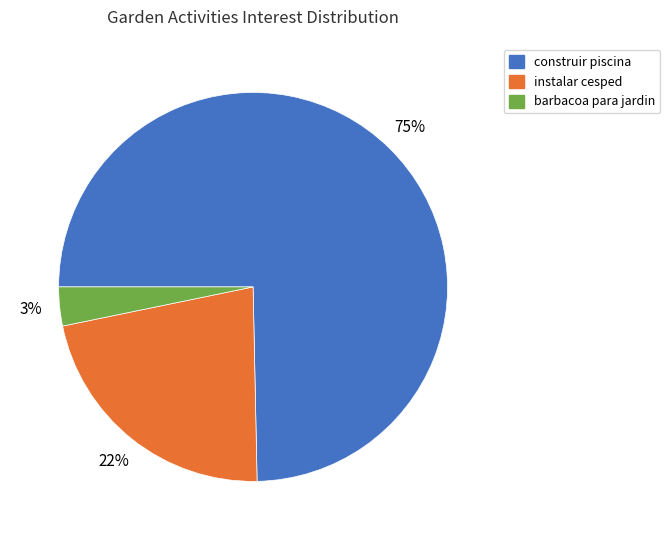

Combined, do instalar cesped and barbacoa para jardin account for over 50%?

No